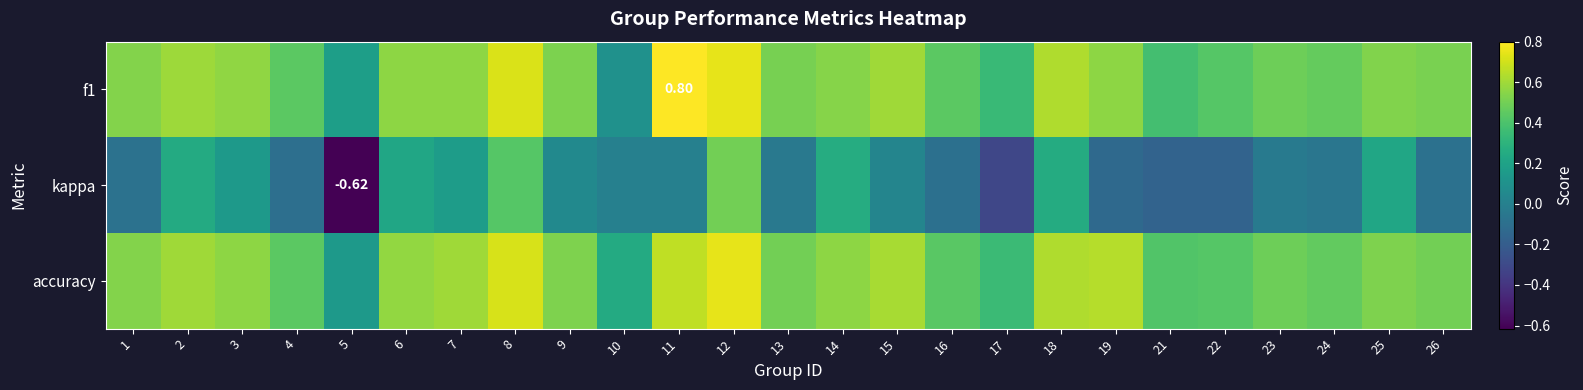

What is the sum of all accuracy values?

12.9